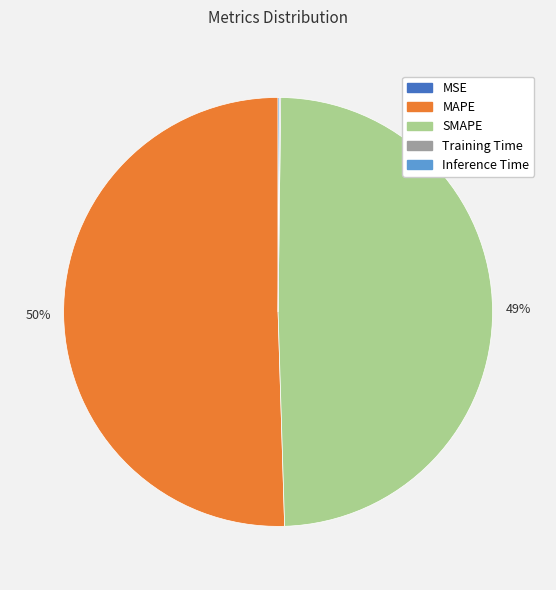

To the nearest percent, what percentage of the pie is SMAPE?

49%